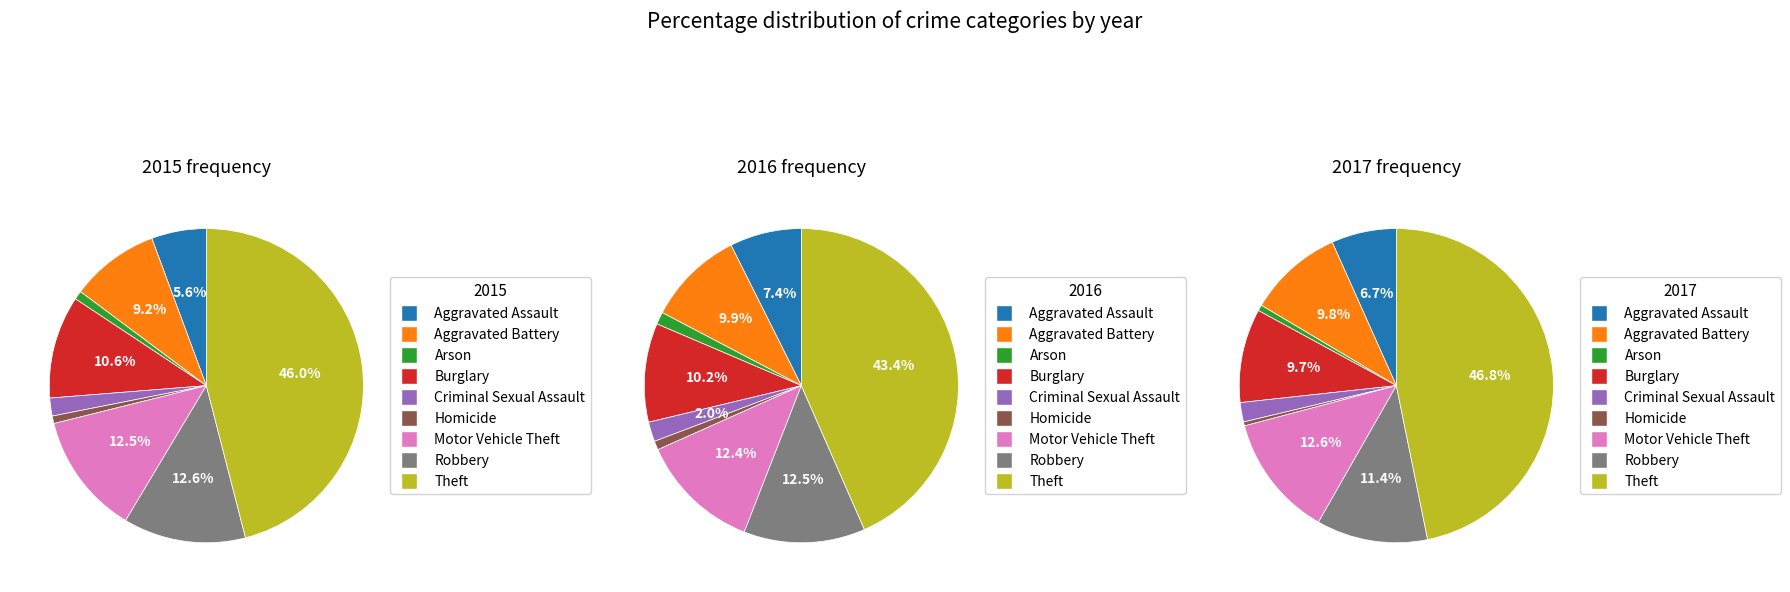

Which has a higher value, Aggravated Assault or Arson?

Aggravated Assault